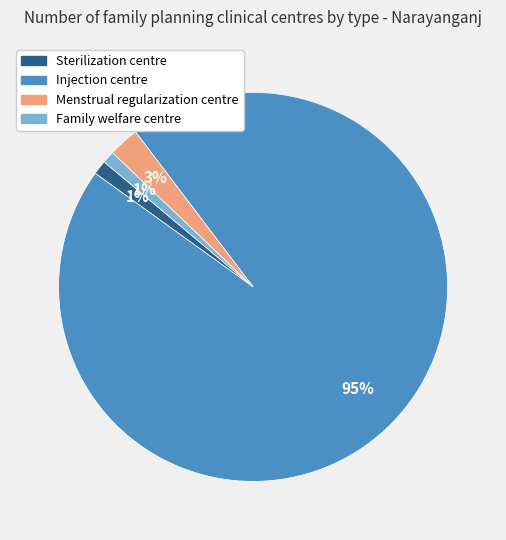

True or false: Sterilization centre accounts for 11% of the total.

False